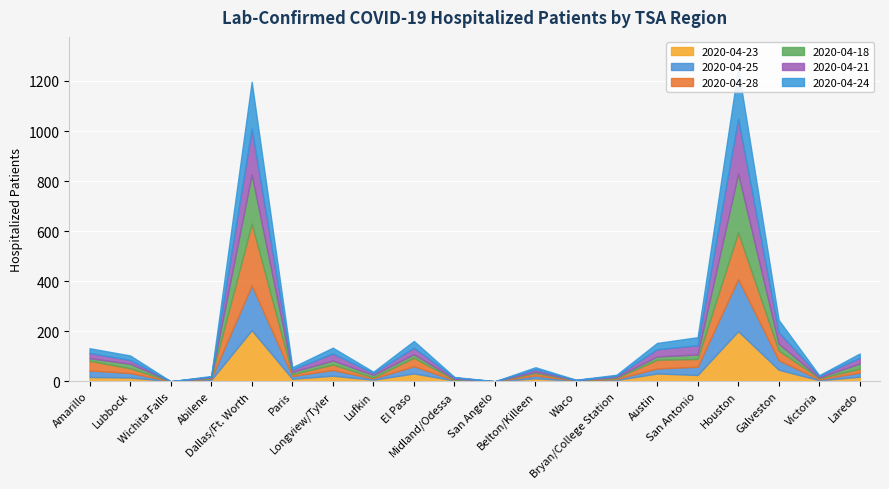

Reading left to right, list all the values displayed in this chart.

2020-04-23: Amarillo=17	Lubbock=15	Wichita Falls=0	Abilene=5	Dallas/Ft. Worth=204	Paris=10	Longview/Tyler=22	Lufkin=6	El Paso=31	Midland/Odessa=3	San Angelo=0	Belton/Killeen=12	Waco=1	Bryan/College Station=5	Austin=31	San Antonio=25	Houston=200	Galveston=46	Victoria=4	Laredo=18
2020-04-25: Amarillo=26	Lubbock=18	Wichita Falls=0	Abilene=5	Dallas/Ft. Worth=179	Paris=11	Longview/Tyler=23	Lufkin=5	El Paso=29	Midland/Odessa=1	San Angelo=0	Belton/Killeen=11	Waco=1	Bryan/College Station=4	Austin=20	San Antonio=33	Houston=208	Galveston=38	Victoria=3	Laredo=17
2020-04-28: Amarillo=39	Lubbock=19	Wichita Falls=0	Abilene=3	Dallas/Ft. Worth=247	Paris=7	Longview/Tyler=22	Lufkin=4	El Paso=34	Midland/Odessa=2	San Angelo=0	Belton/Killeen=10	Waco=1	Bryan/College Station=4	Austin=35	San Antonio=31	Houston=187	Galveston=39	Victoria=5	Laredo=15
2020-04-18: Amarillo=10	Lubbock=18	Wichita Falls=0	Abilene=2	Dallas/Ft. Worth=196	Paris=9	Longview/Tyler=16	Lufkin=10	El Paso=14	Midland/Odessa=4	San Angelo=0	Belton/Killeen=5	Waco=1	Bryan/College Station=4	Austin=13	San Antonio=18	Houston=235	Galveston=27	Victoria=3	Laredo=21
2020-04-21: Amarillo=21	Lubbock=15	Wichita Falls=0	Abilene=3	Dallas/Ft. Worth=183	Paris=10	Longview/Tyler=28	Lufkin=8	El Paso=26	Midland/Odessa=5	San Angelo=0	Belton/Killeen=10	Waco=1	Bryan/College Station=5	Austin=29	San Antonio=37	Houston=219	Galveston=46	Victoria=6	Laredo=23
2020-04-24: Amarillo=19	Lubbock=18	Wichita Falls=0	Abilene=3	Dallas/Ft. Worth=188	Paris=9	Longview/Tyler=23	Lufkin=5	El Paso=27	Midland/Odessa=2	San Angelo=0	Belton/Killeen=8	Waco=1	Bryan/College Station=4	Austin=25	San Antonio=32	Houston=202	Galveston=49	Victoria=3	Laredo=17